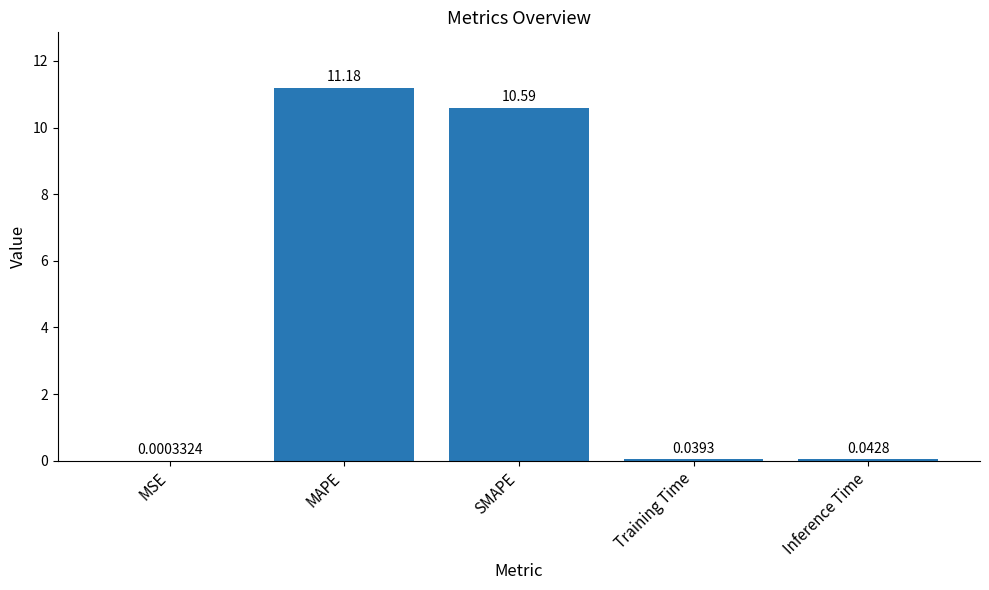

Between Inference Time and MAPE, which is larger?

MAPE